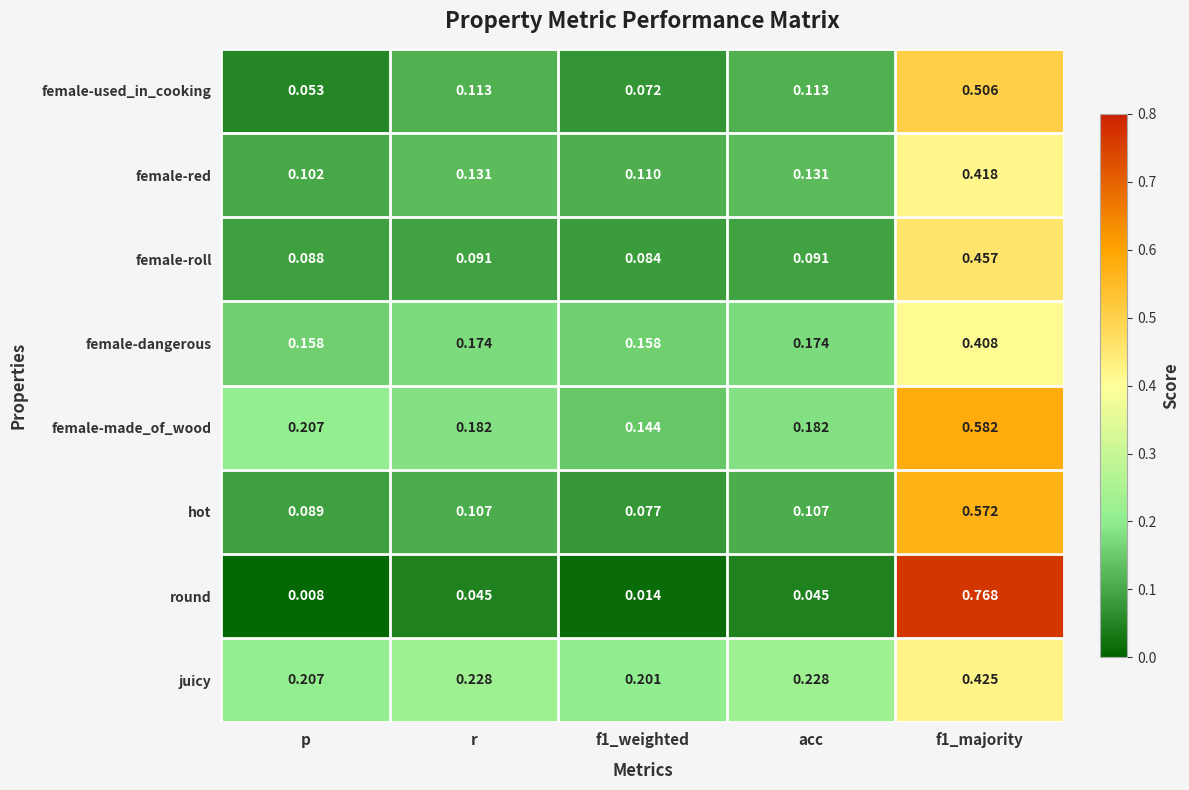

Which series changed the most between f1_weighted and f1_majority?

round